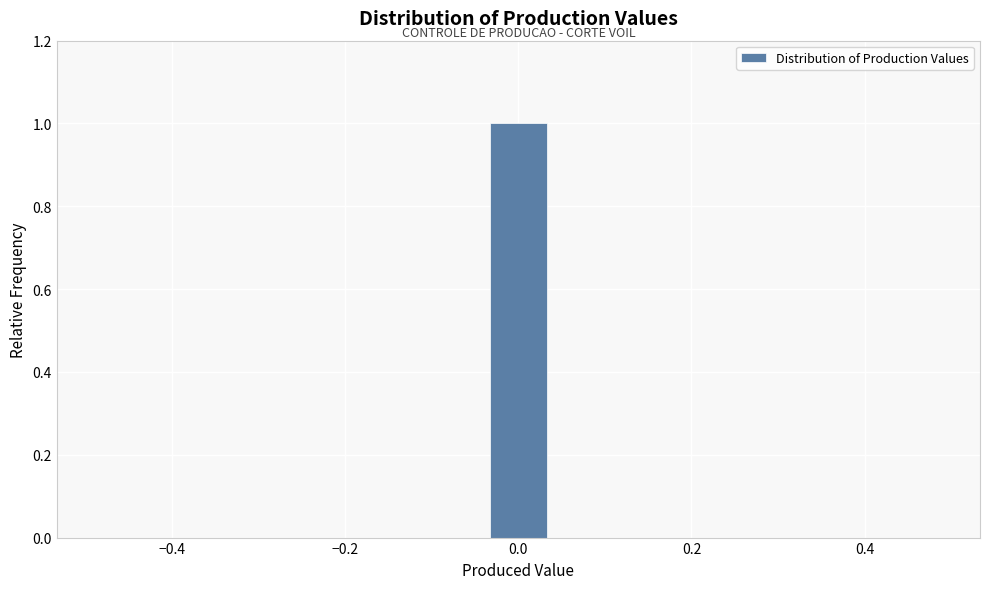

Read against the x-axis, roughly where is the centre of the tallest bar?

0.00